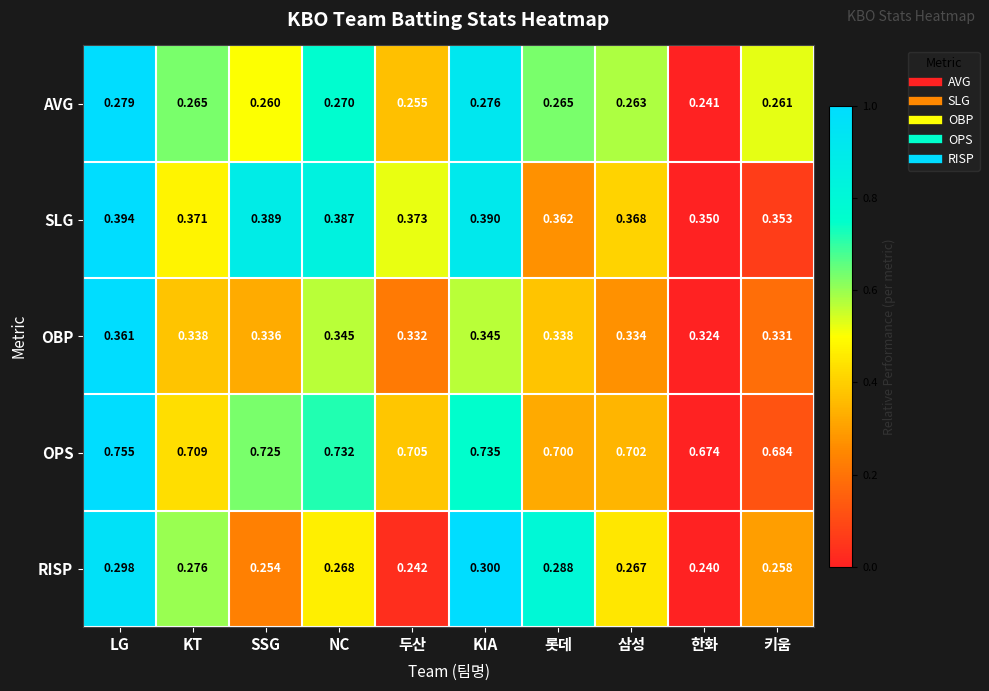

What is the total value across all series at 롯데?

2.0